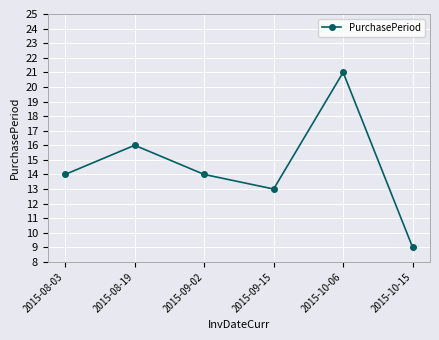

Reading left to right, transcribe all the data shown in this chart.

14	16	14	13	21	9